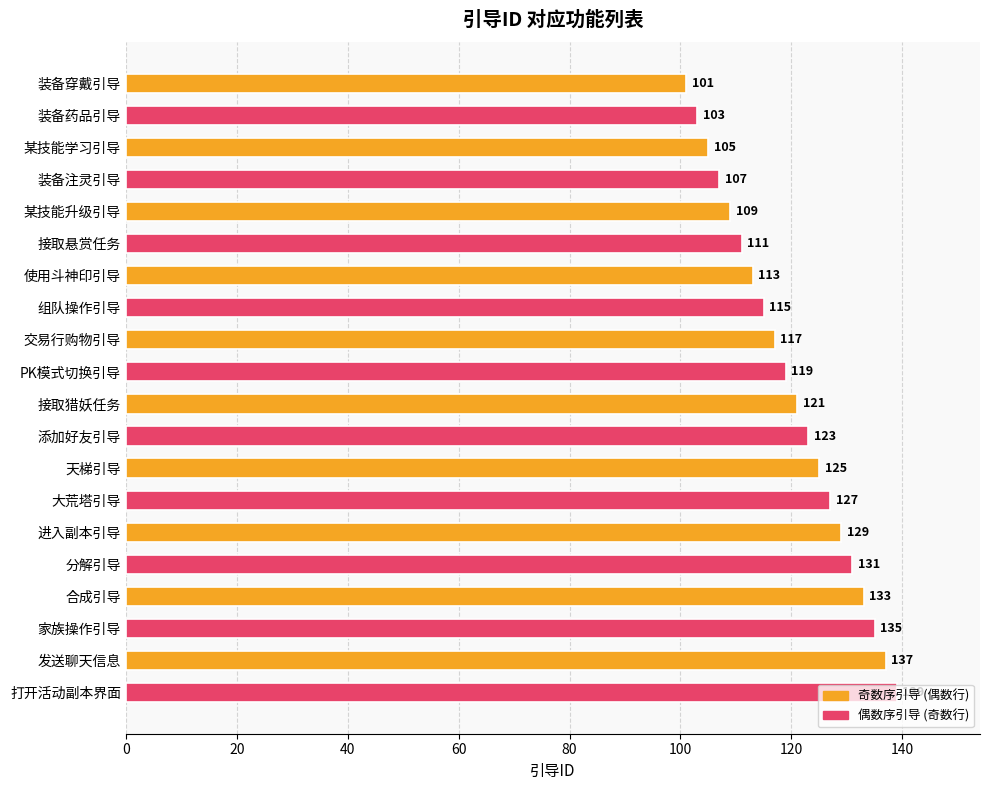

What is the difference between the second highest and second lowest values?

34